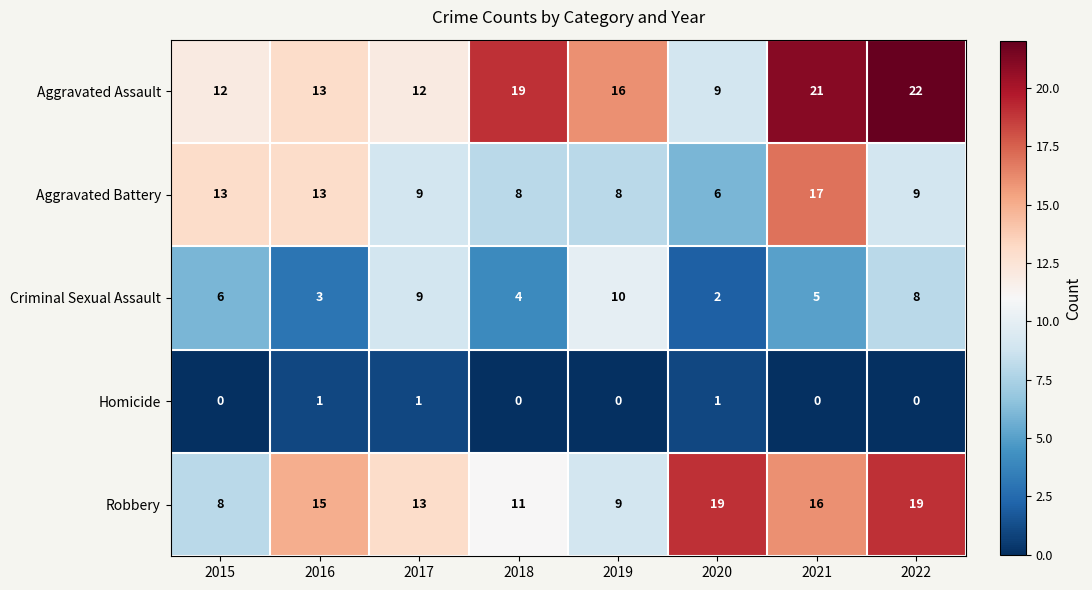

What is the total value across all series at 2022?

58